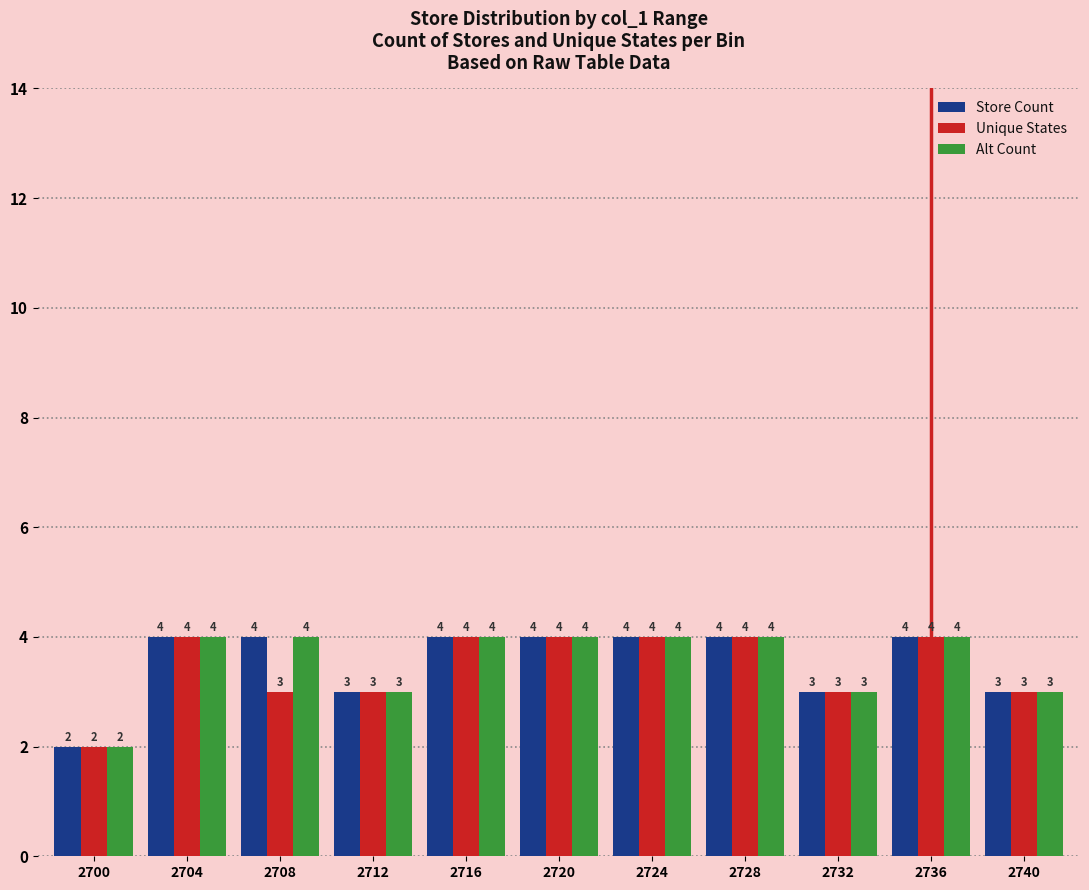

What is the value of the Store Count bar at the 2nd from the left?

4